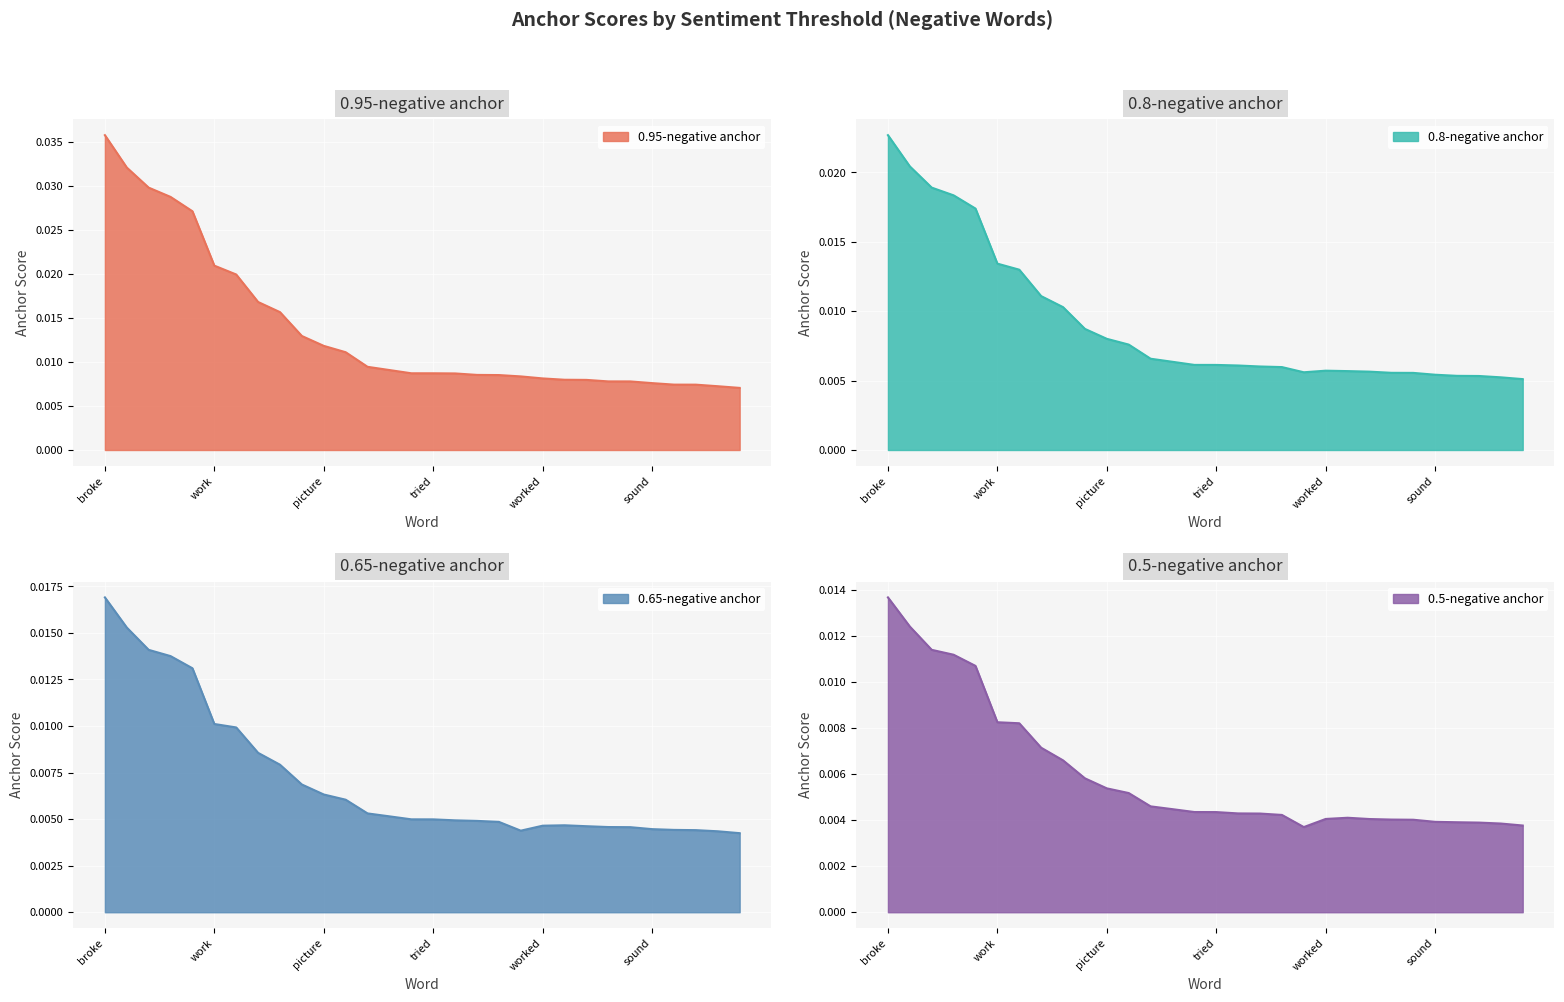

True or false: 0.95-negative anchor and 0.8-negative anchor cross at least once.

False